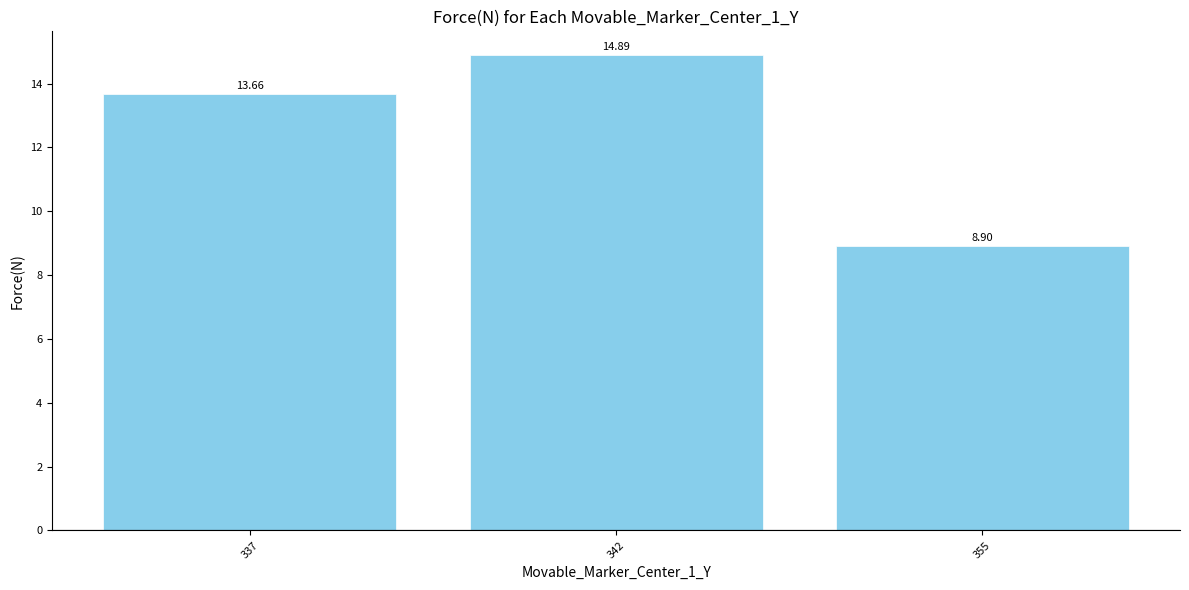

Count the number of data series in this chart.

1